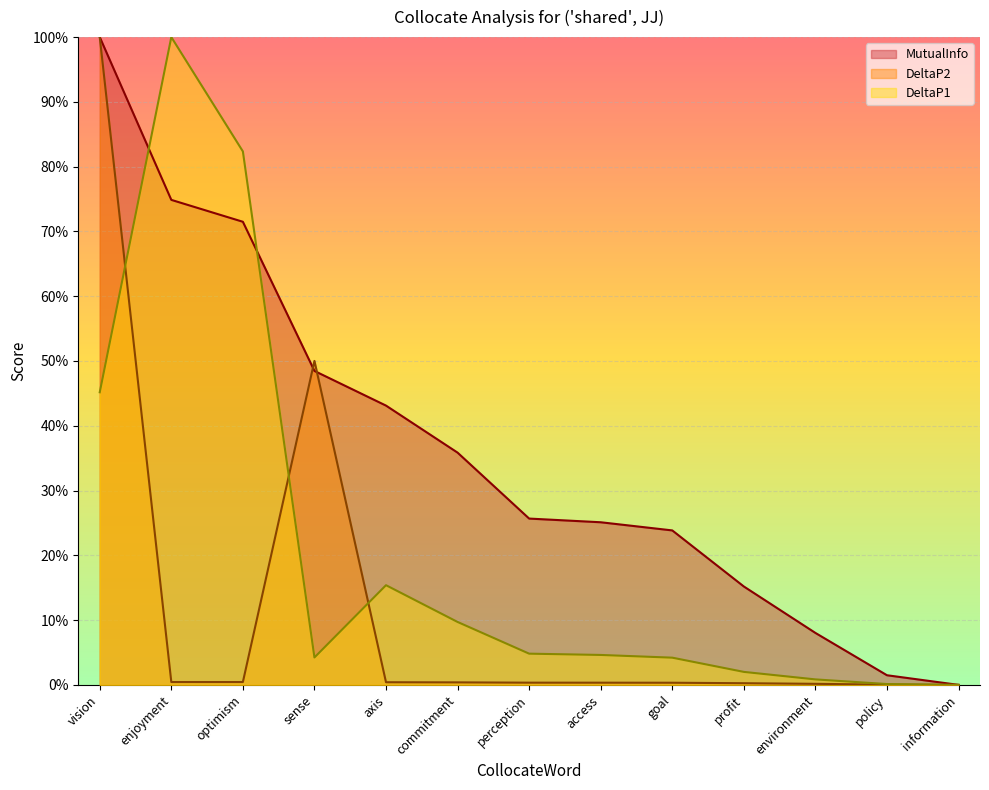

After their last crossing, which series has the higher values: DeltaP2 or DeltaP1?

DeltaP1